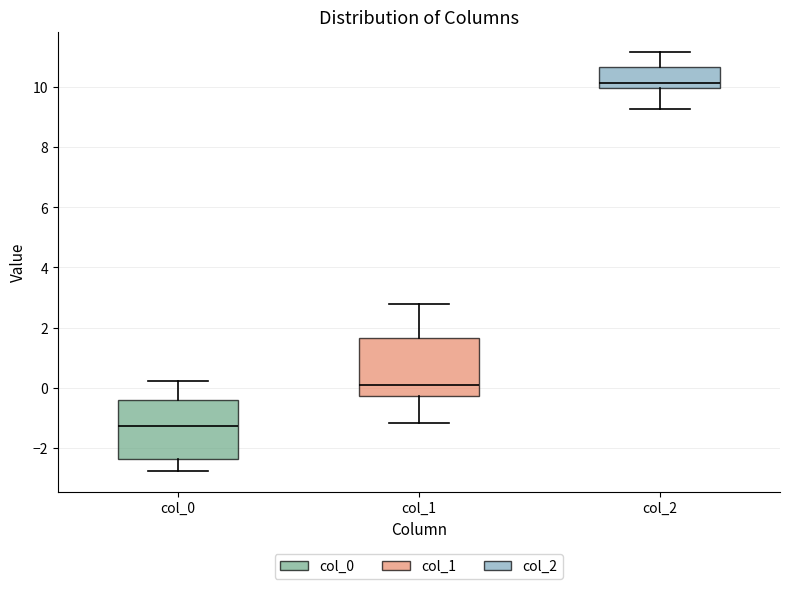

Reading left to right, transcribe this box plot: for each box, give where its median line is, the range the box spans, and where its two whiskers end, as read against the y-axis. The values are not printed on the chart, so give them approximately, as read against the axis.

col_0: median -1.2, box -2.4 to -0.4, whiskers -2.8 to 0.2
col_1: median 0.2, box -0.2 to 1.6, whiskers -1.2 to 2.8
col_2: median 10.2, box 10.0 to 10.6, whiskers 9.2 to 11.2